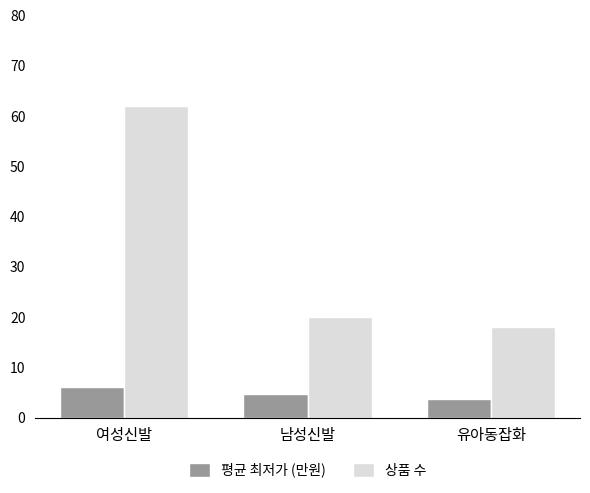

Rank the series by their maximum value, from highest to lowest.

상품 수, 평균 최저가 (만원)